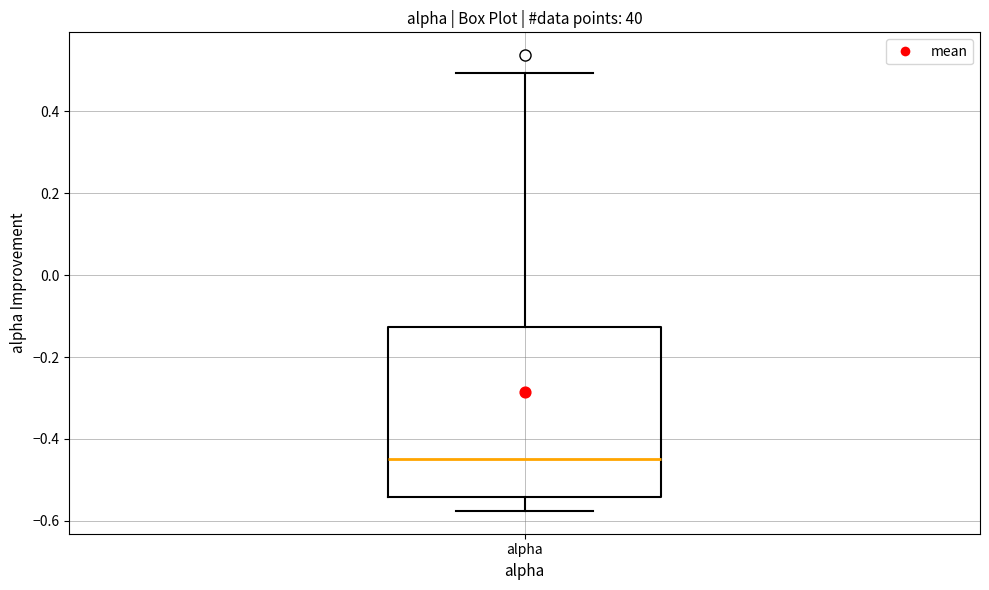

Transcribe this box plot: give where the median line is, the range the box spans, and where the two whiskers end, as read against the y-axis. The values are not printed on the chart, so give them approximately, as read against the axis.

median -0.44, box -0.54 to -0.12, whiskers -0.58 to 0.50